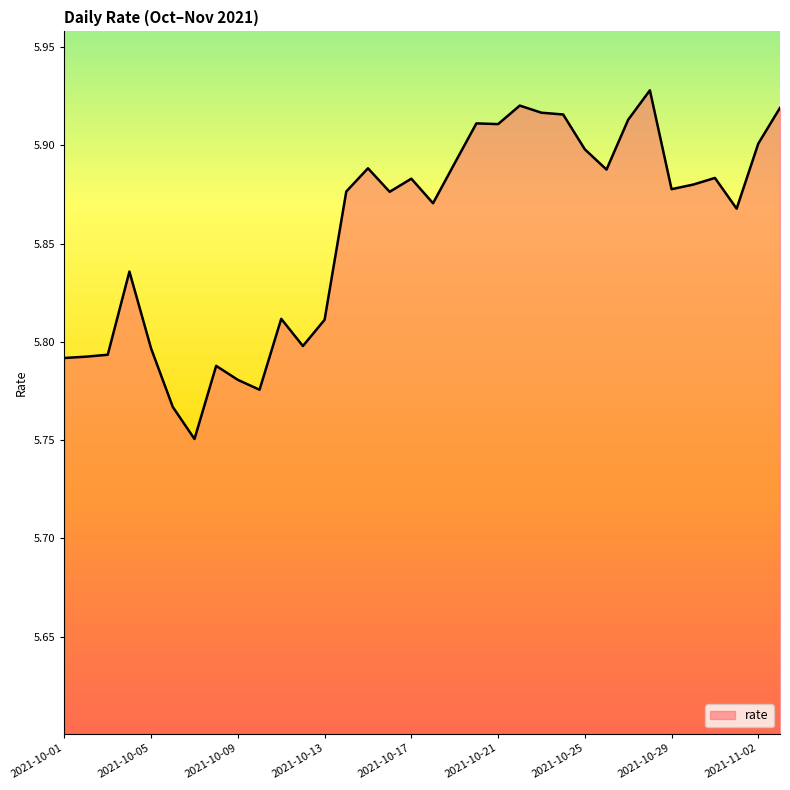

What is the greatest value displayed?

5.9